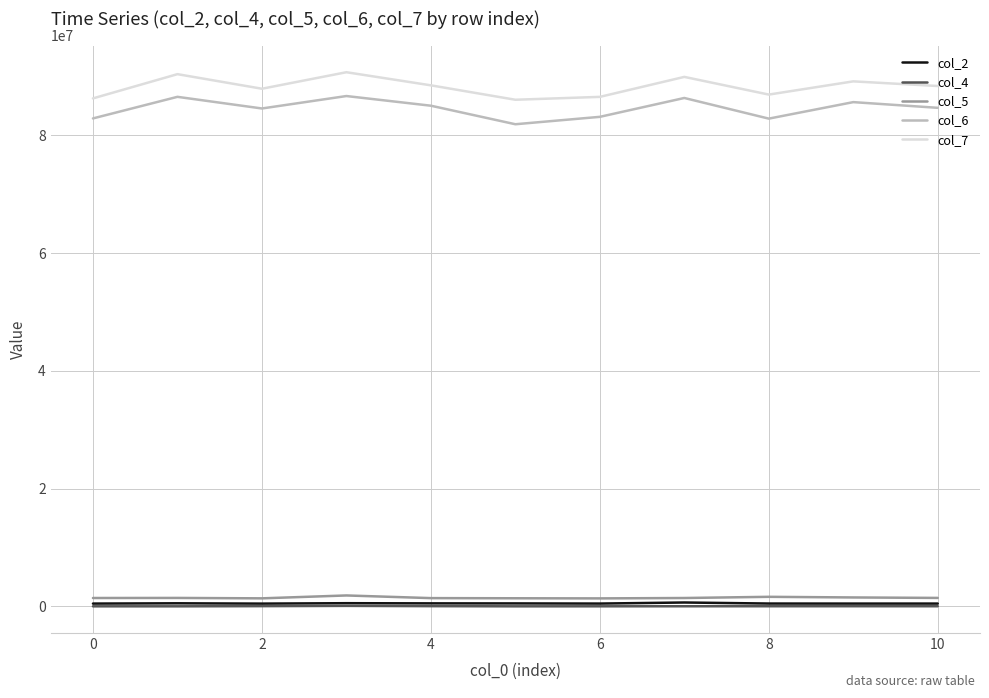

True or false: col_7 and col_4 intersect in this chart.

False